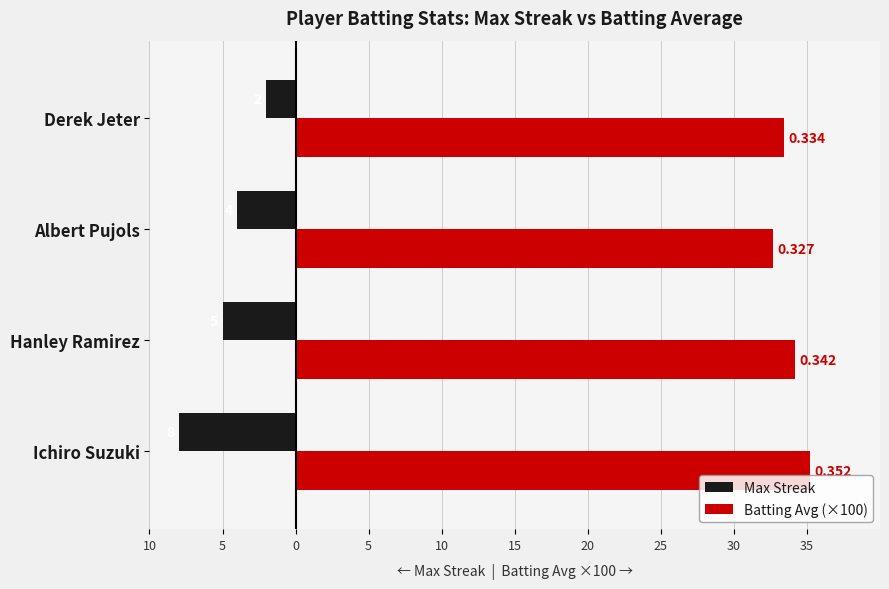

How many Max Streak values are between -5 and -2?

3